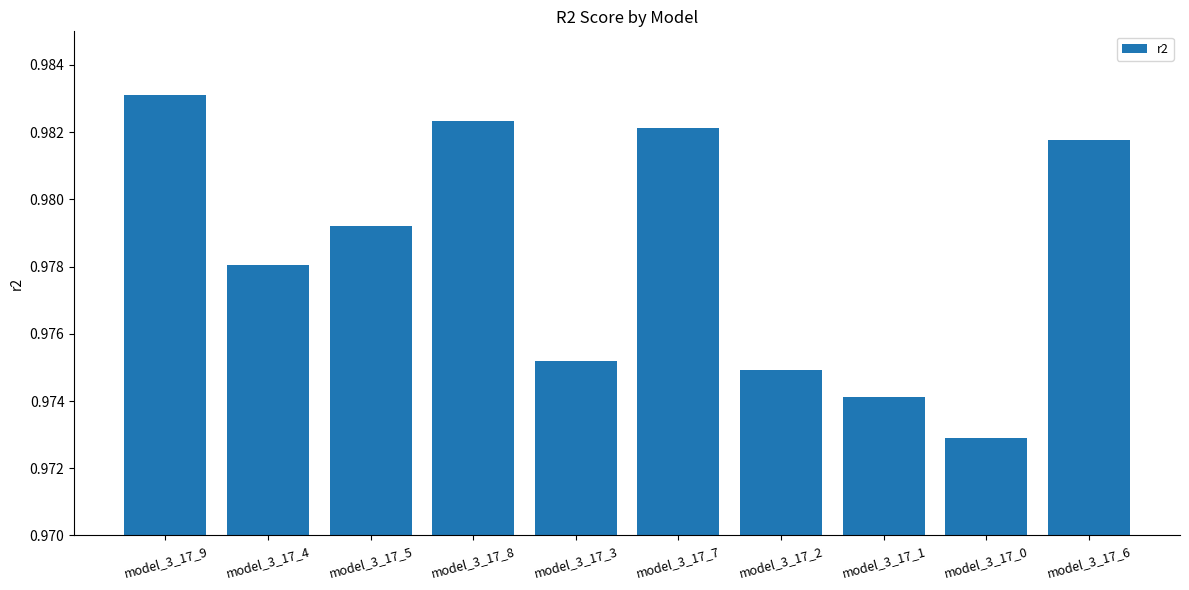

True or false: the data shows 0.5 at model_3_17_5.

False